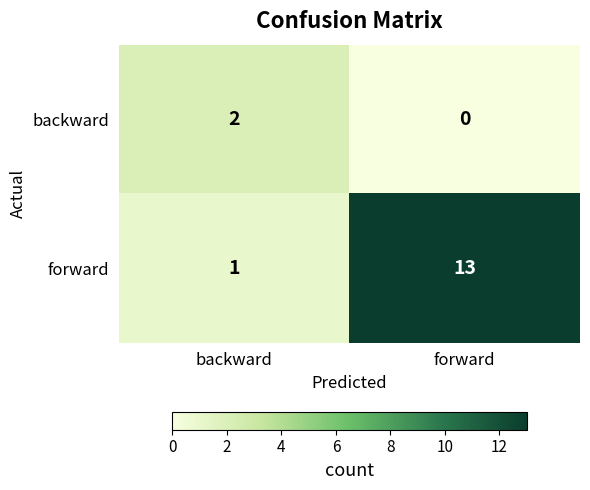

Where is forward nearest to the value 7?

backward